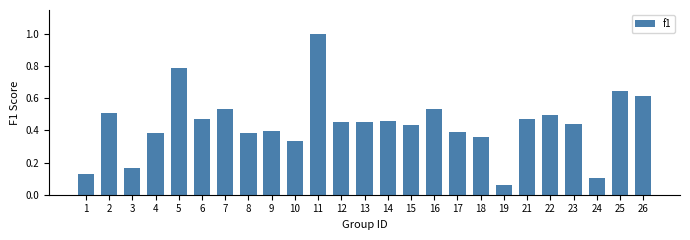

What is the change in value from 5 to 19?

-0.7